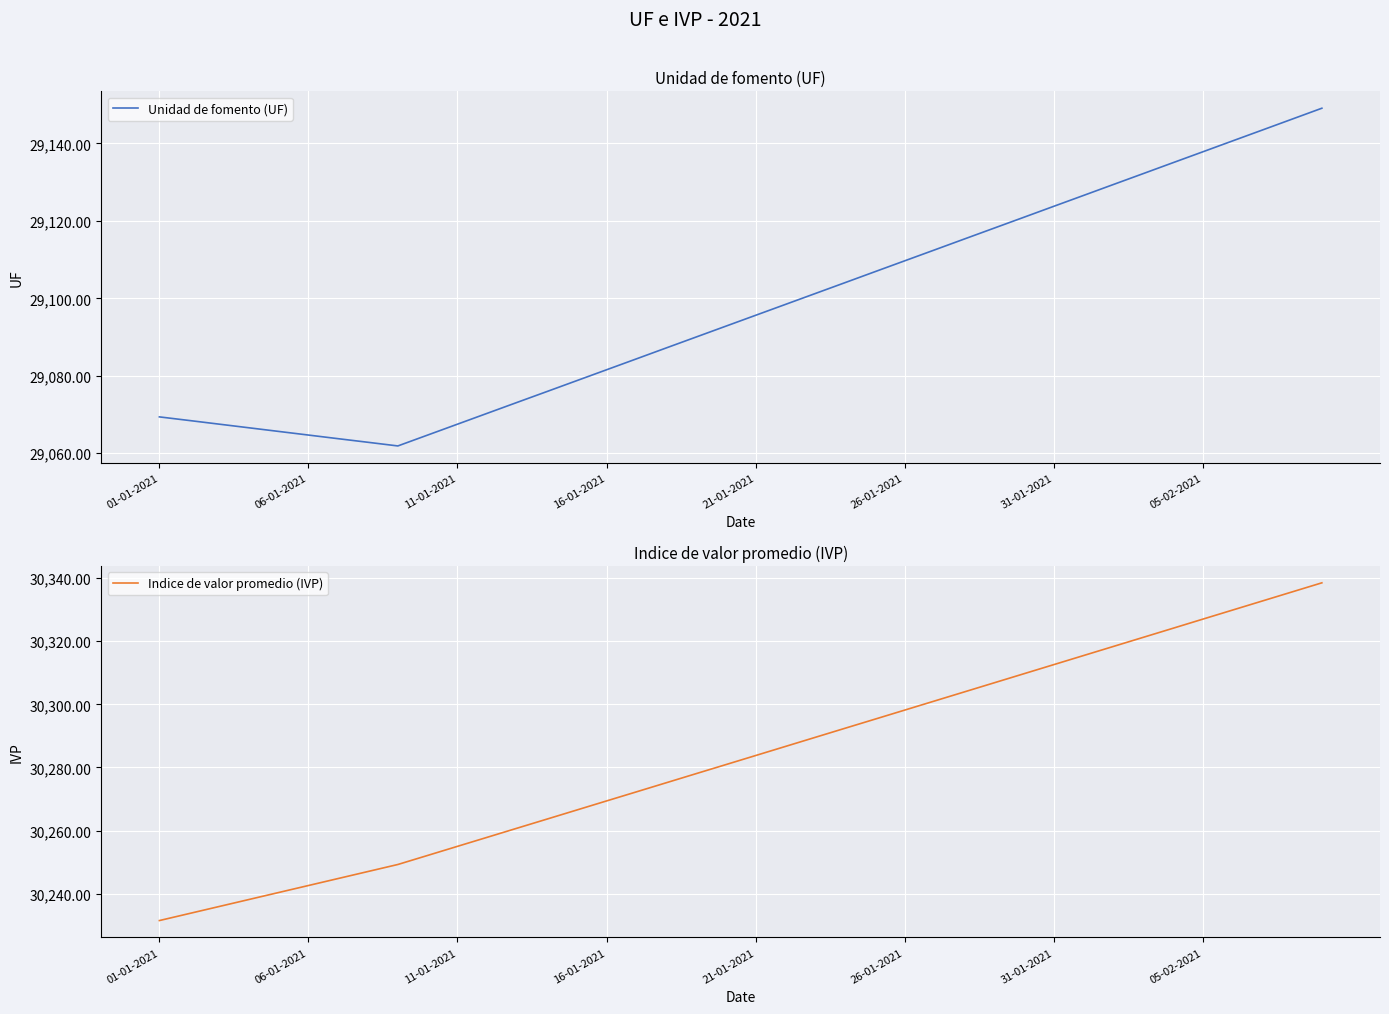

What is the sum of all Unidad de fomento (UF) values?

1163903.7